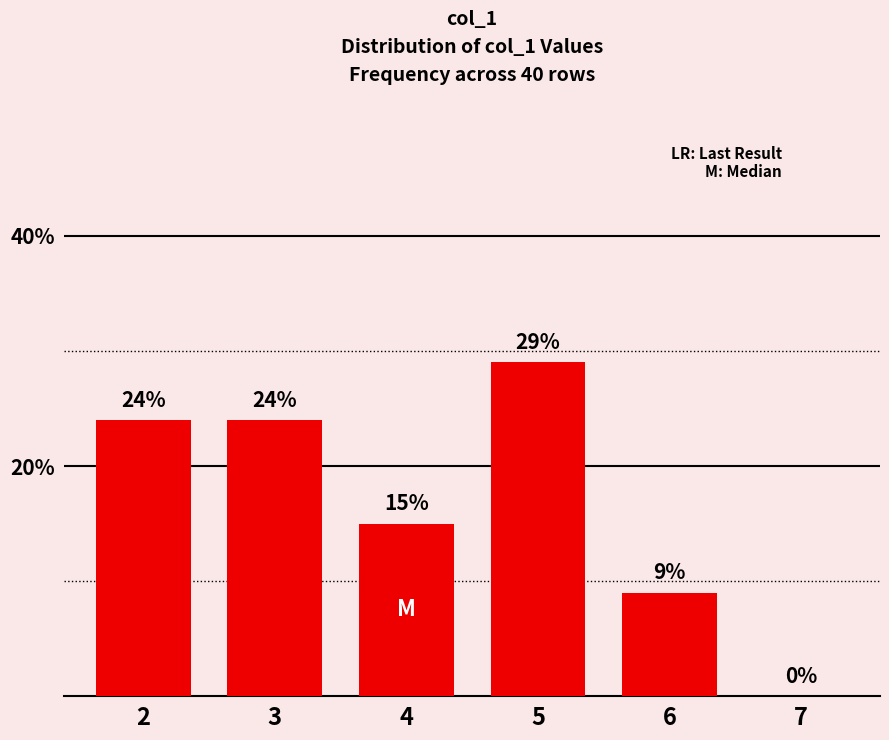

What is the sum of the values at 4 and 7?

15